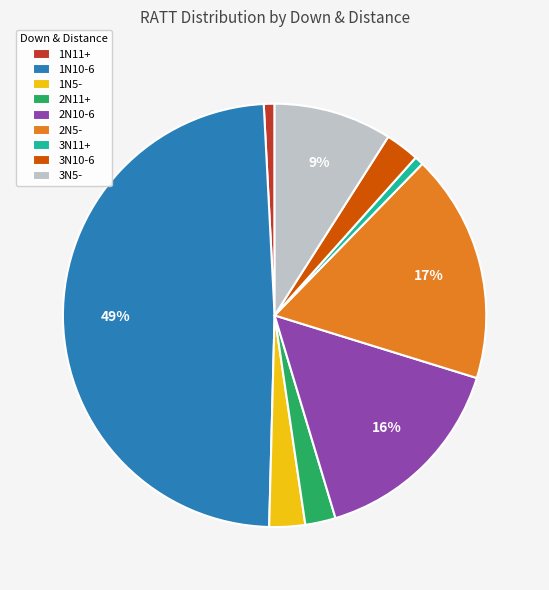

How many segments does this pie chart have?

9